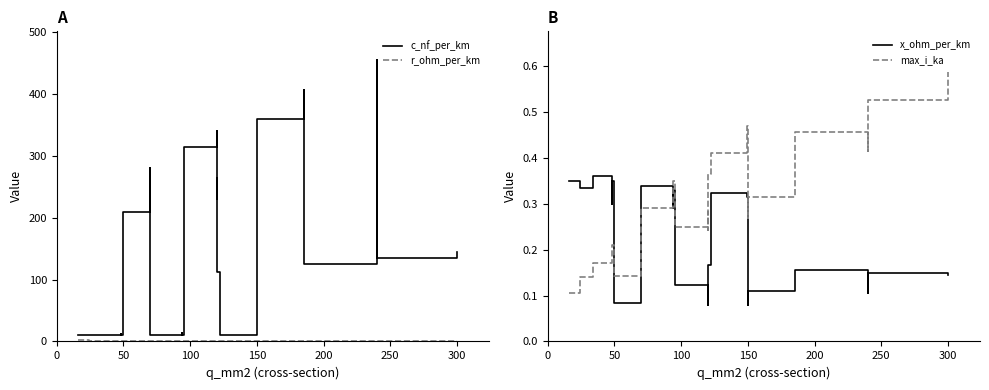

The value of r_ohm_per_km at 25 is 0.1. True or false?

False